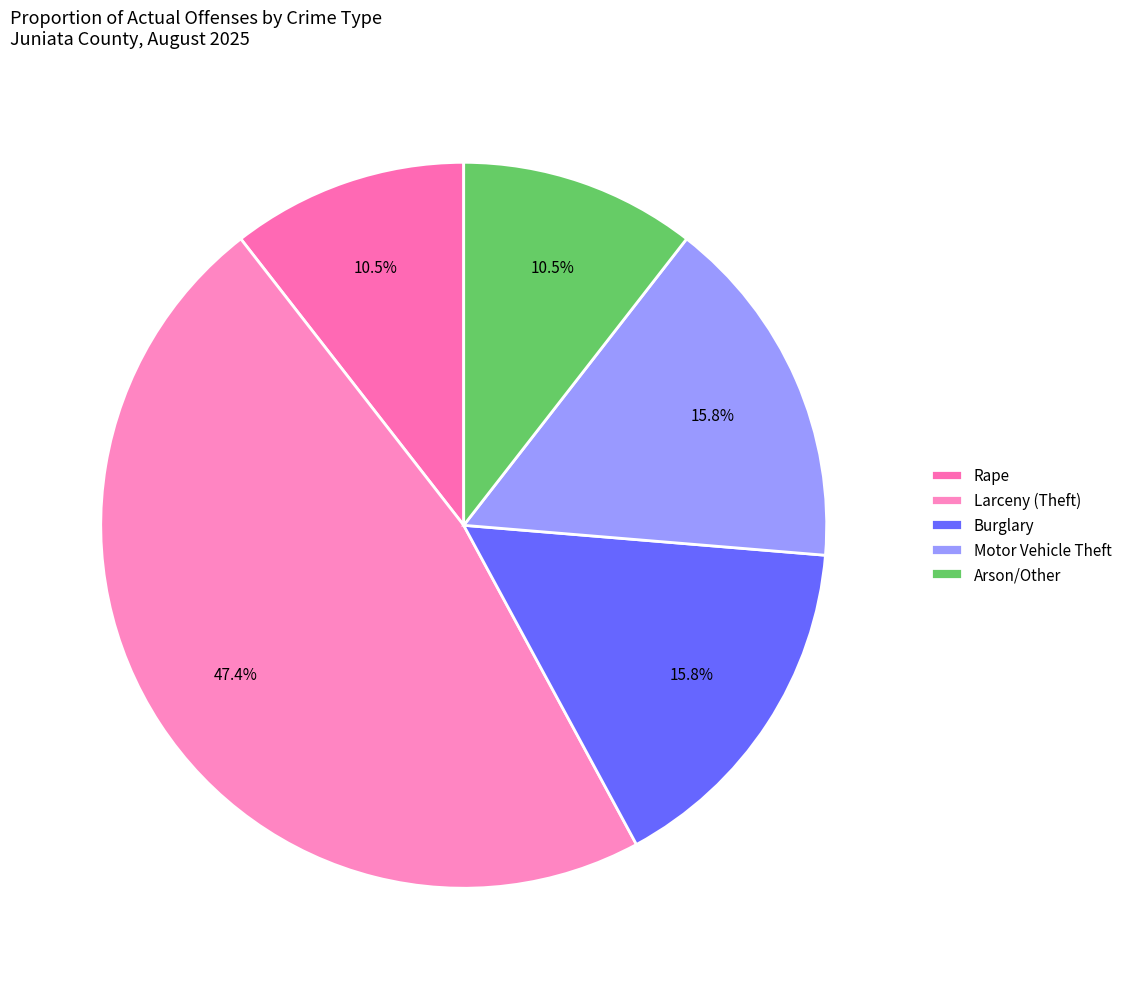

Count the number of slices in the pie.

5